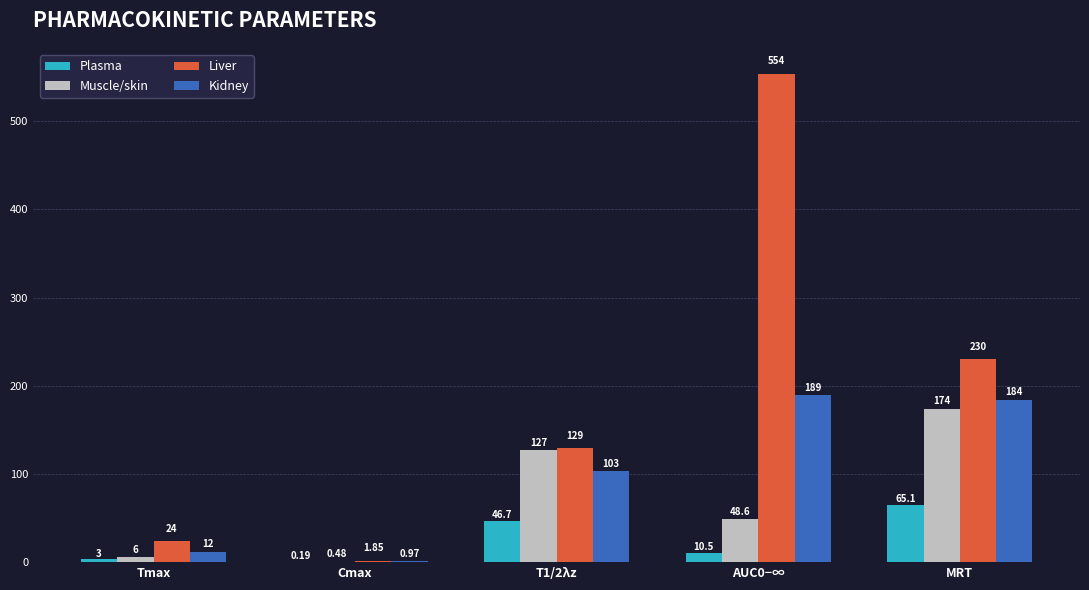

What is the total value across all series at Tmax?

45.0